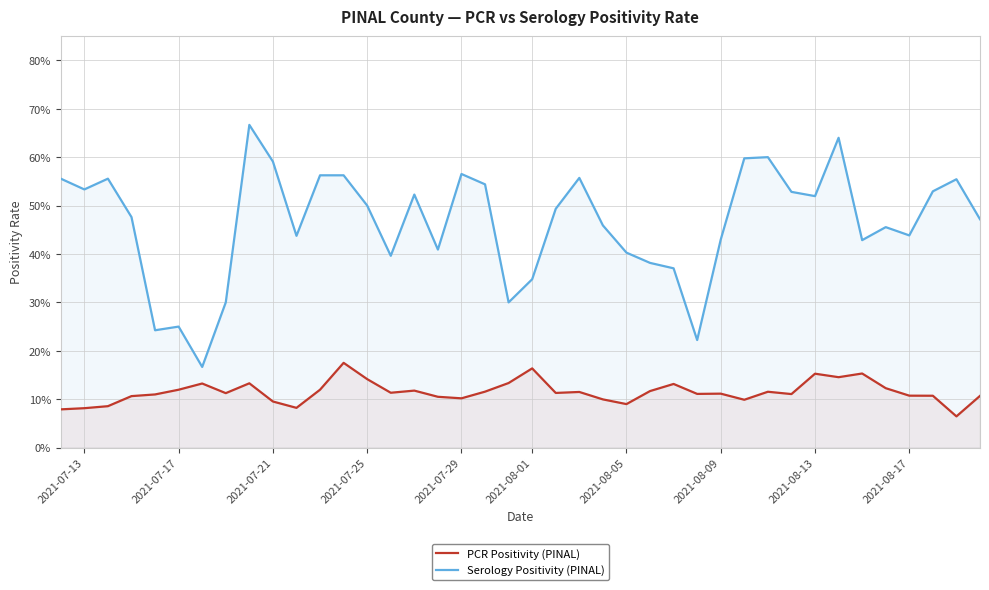

What are all the series names shown in the legend?

PCR Positivity (PINAL), Serology Positivity (PINAL)